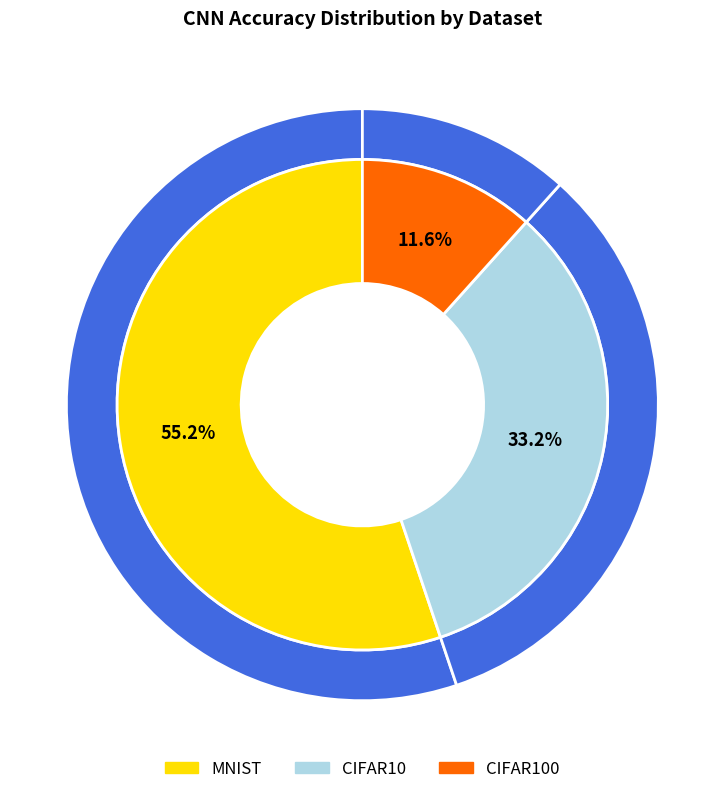

The MNIST slice represents 1% of the pie. True or false?

False